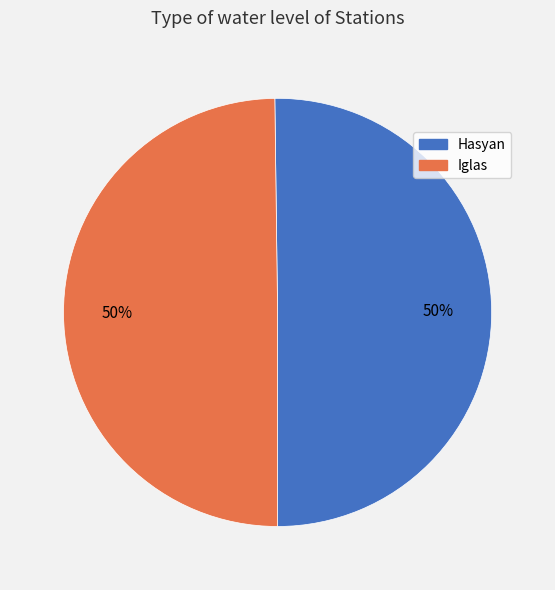

Count the number of slices in the pie.

2